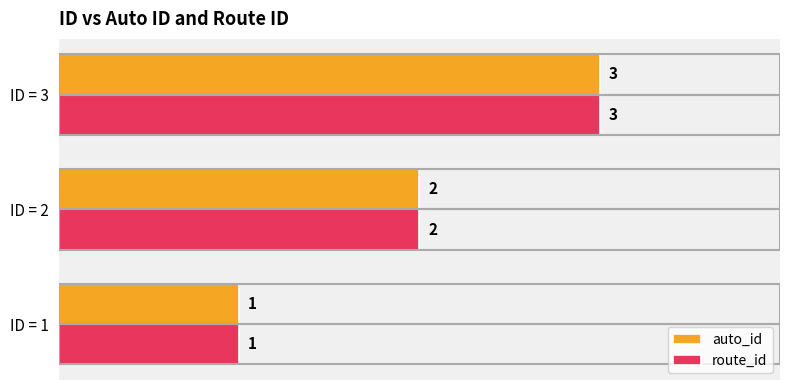

At which label is route_id closest to 2?

ID = 2